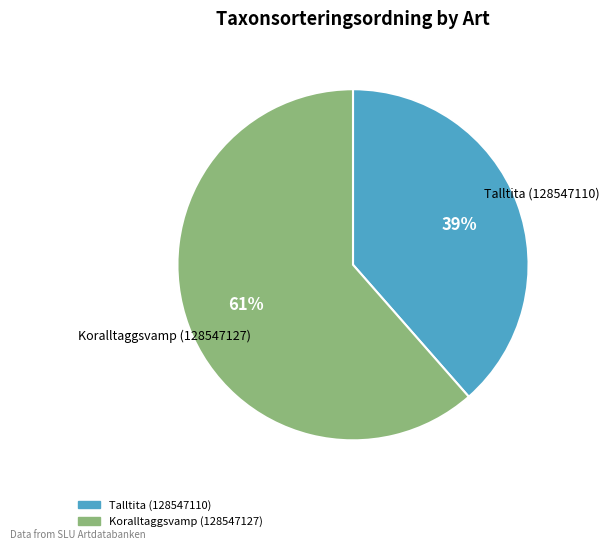

Approximately how many times larger is the value at Talltita (128547110) compared to Koralltaggsvamp (128547127)?

0.6